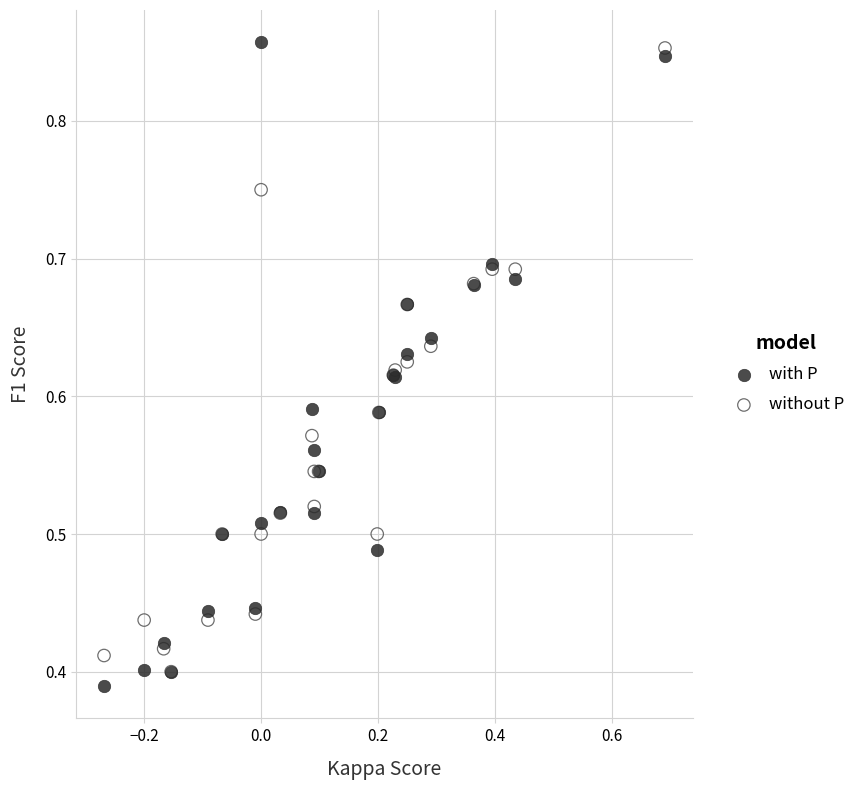

What are all the series names shown in the legend?

with P, without P